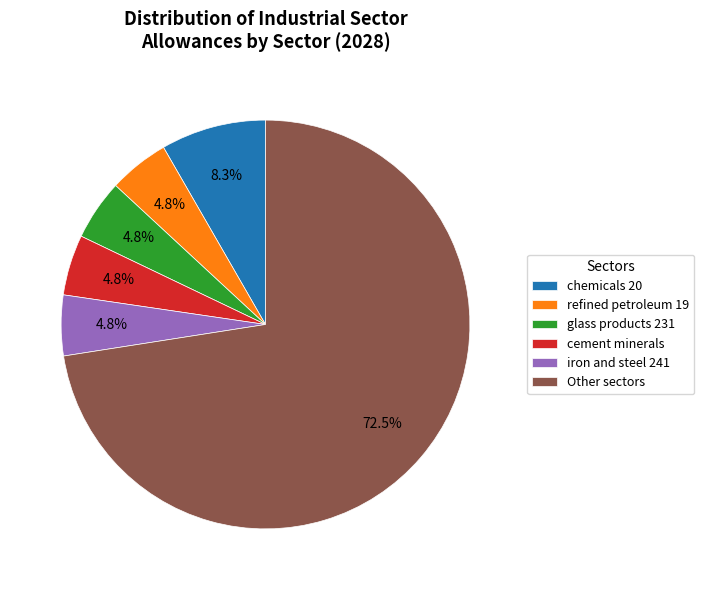

How much of the chart is everything except iron and steel 241?

95.2%